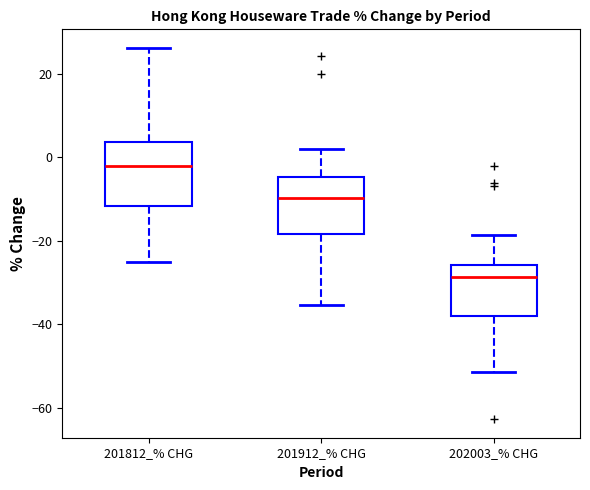

Reading left to right, transcribe this box plot: for each box, give where its median line is, the range the box spans, and where its two whiskers end, as read against the y-axis. The values are not printed on the chart, so give them approximately, as read against the axis.

201812_% CHG: median -2, box -12 to 4, whiskers -26 to 26
201912_% CHG: median -10, box -18 to -4, whiskers -36 to 2
202003_% CHG: median -28, box -38 to -26, whiskers -52 to -18